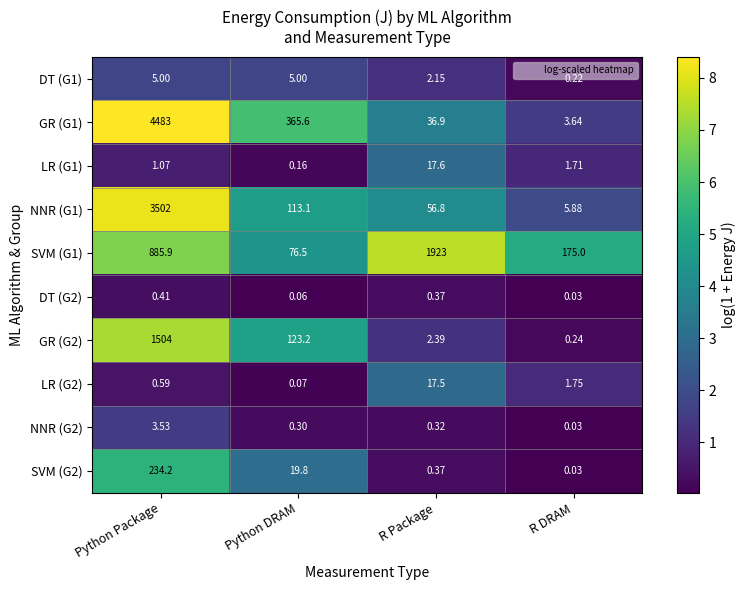

Which category has the highest value across all series?

Python Package